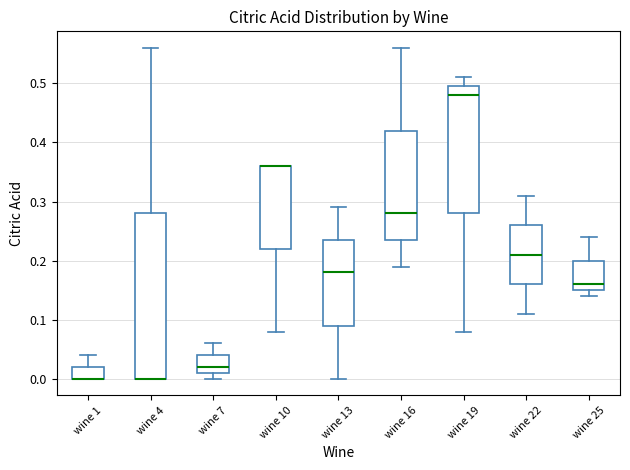

Reading left to right, transcribe this box plot: for each box, give where its median line is, the range the box spans, and where its two whiskers end, as read against the y-axis. The values are not printed on the chart, so give them approximately, as read against the axis.

wine 1: median 0.00 (drawn on the box's lower edge), box 0.00 to 0.02, whiskers 0.00 to 0.04
wine 4: median 0.00 (drawn on the box's lower edge), box 0.00 to 0.28, whiskers 0.00 to 0.56
wine 7: median 0.02, box 0.01 to 0.04, whiskers 0.00 to 0.06
wine 10: median 0.36 (drawn on the box's upper edge), box 0.22 to 0.36, whiskers 0.08 to 0.36
wine 13: median 0.18, box 0.09 to 0.24, whiskers 0.00 to 0.29
wine 16: median 0.28, box 0.24 to 0.42, whiskers 0.19 to 0.56
wine 19: median 0.48, box 0.28 to 0.50, whiskers 0.08 to 0.51
wine 22: median 0.21, box 0.16 to 0.26, whiskers 0.11 to 0.31
wine 25: median 0.16, box 0.15 to 0.20, whiskers 0.14 to 0.24